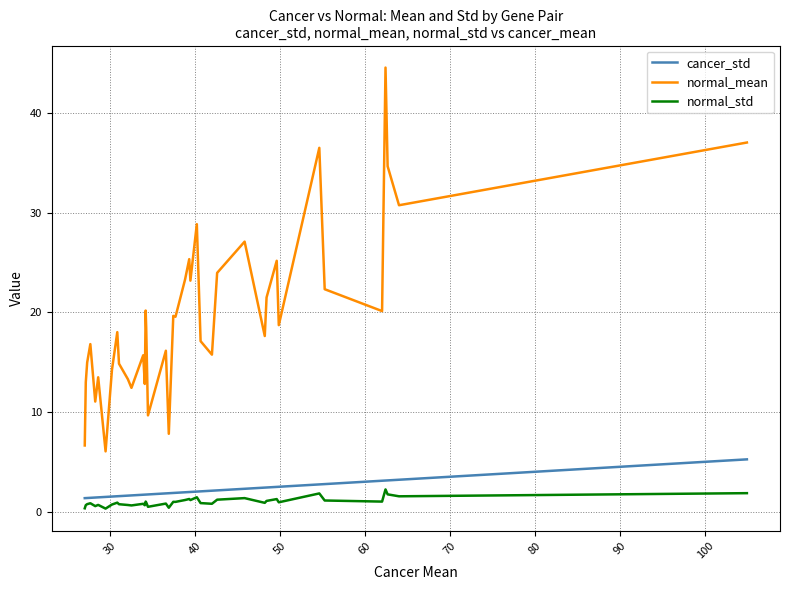

How many interior local valleys does the normal_std series have?

13